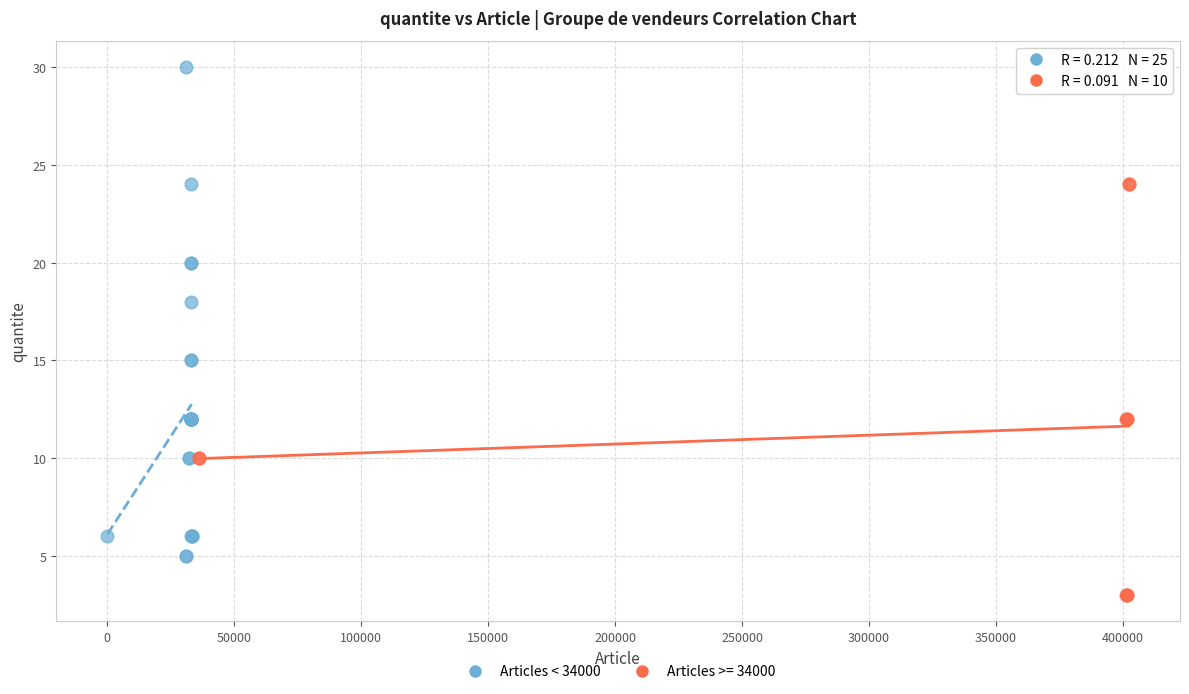

Which series reaches the maximum Y coordinate?

Articles < 34000